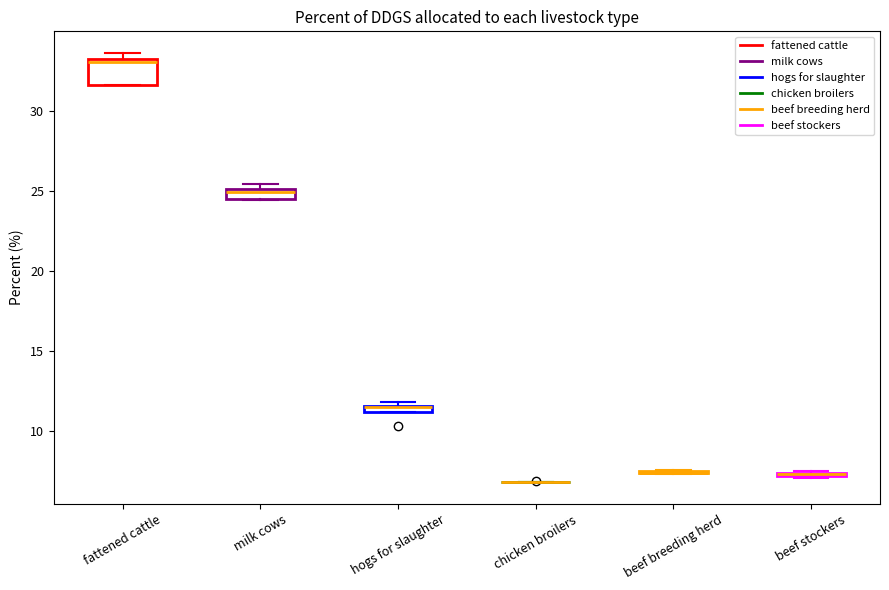

Where is the lower edge of the box for milk cows on the y-axis? The values are not printed on the chart, so give them approximately, as read against the axis.

24.5